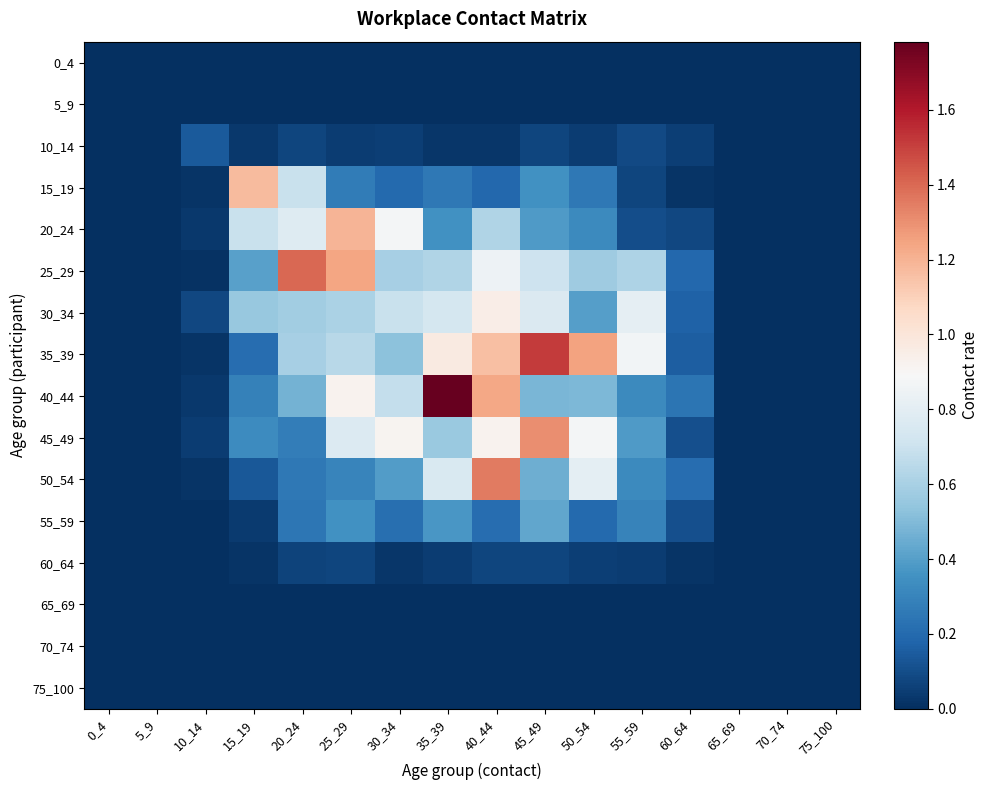

At how many categories does at least one series exceed 0?

11